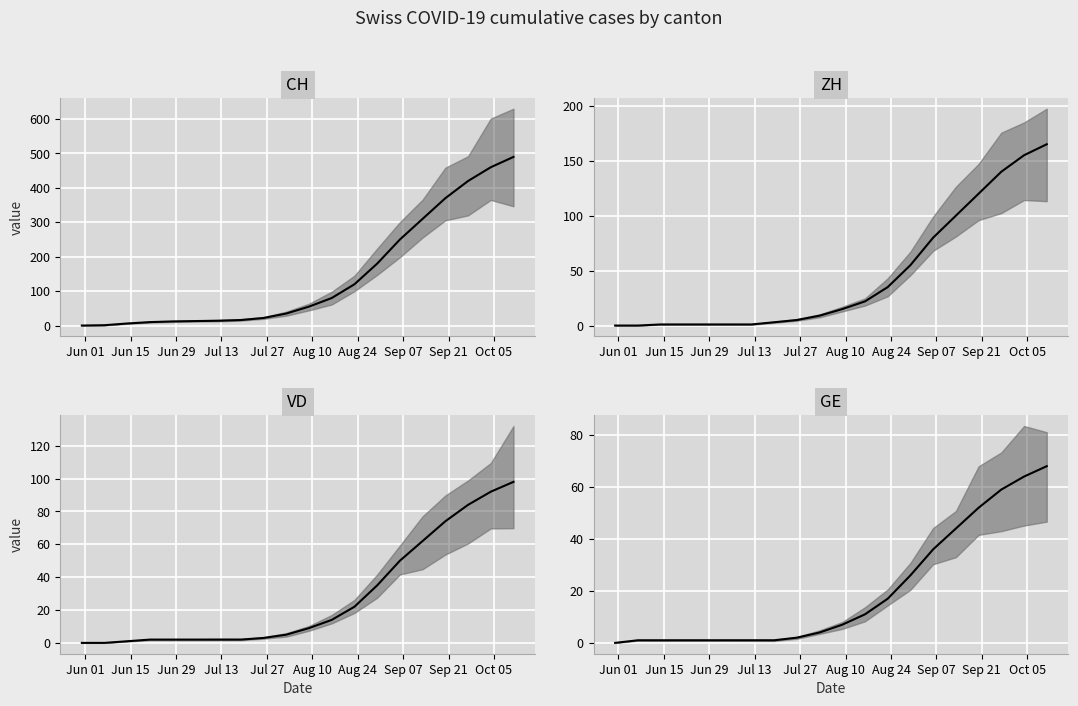

Is this an area chart (filled region under the line)?

No